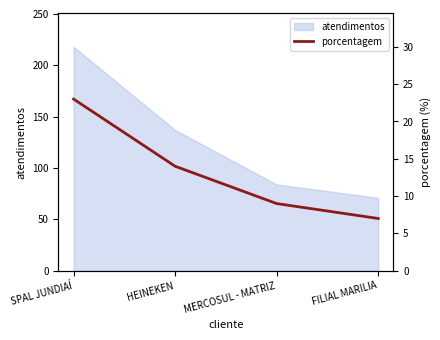

True or false: atendimentos has more than 0 interior local peaks.

False